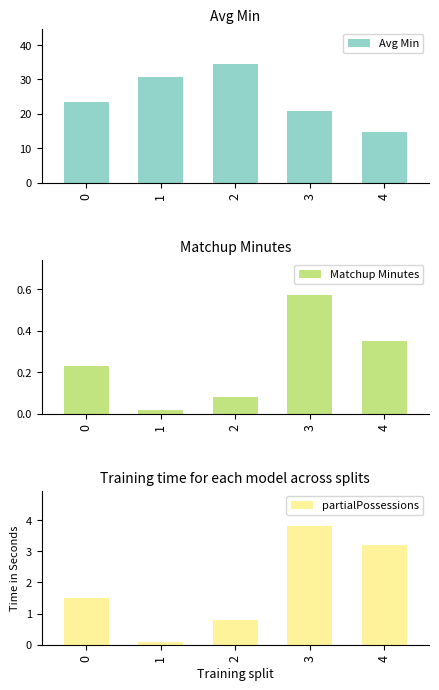

What is the average value of the partialPossessions series?

1.9